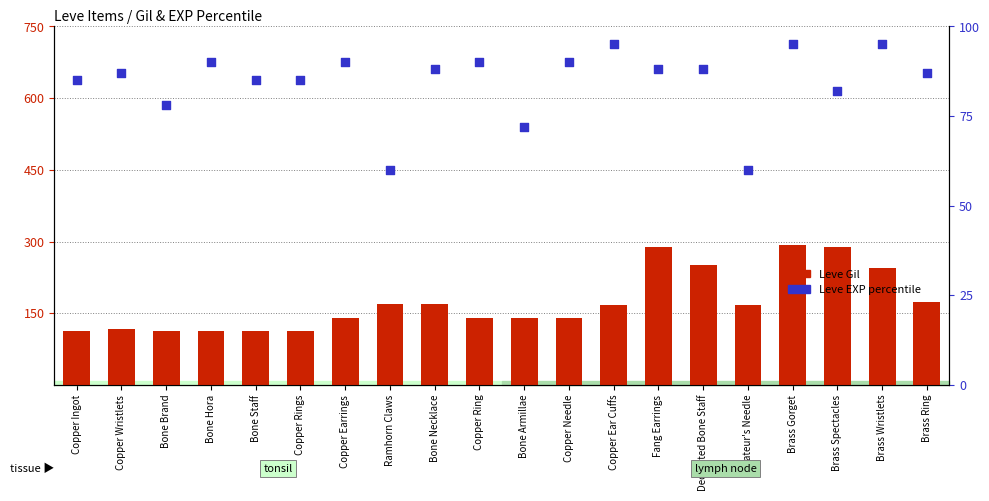

Is the value of Leve EXP percentile at Fang Earrings greater than the value of Leve Gil at Brass Spectacles?

No